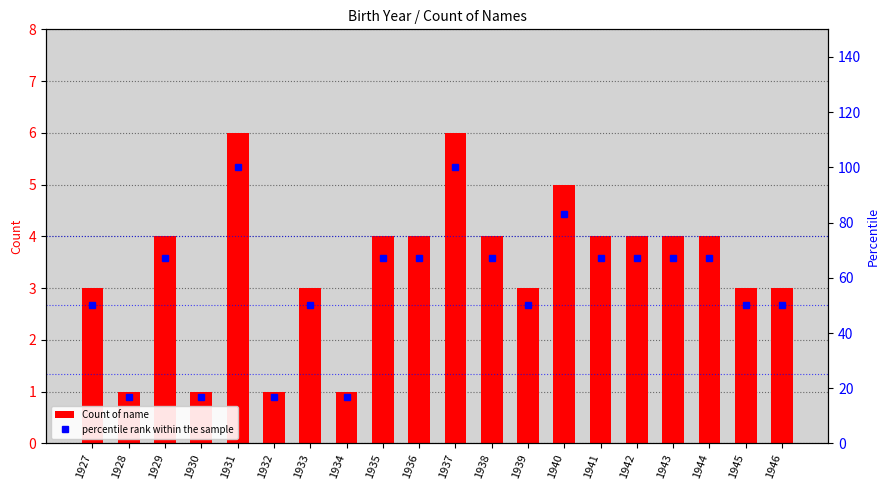

Reading right to left, what are all the values shown in this chart?

Count of name: 1946=3	1945=3	1944=4	1943=4	1942=4	1941=4	1940=5	1939=3	1938=4	1937=6	1936=4	1935=4	1934=1	1933=3	1932=1	1931=6	1930=1	1929=4	1928=1	1927=3
percentile rank within the sample: 1946=50	1945=50	1944=67	1943=67	1942=67	1941=67	1940=83	1939=50	1938=67	1937=100	1936=67	1935=67	1934=17	1933=50	1932=17	1931=100	1930=17	1929=67	1928=17	1927=50